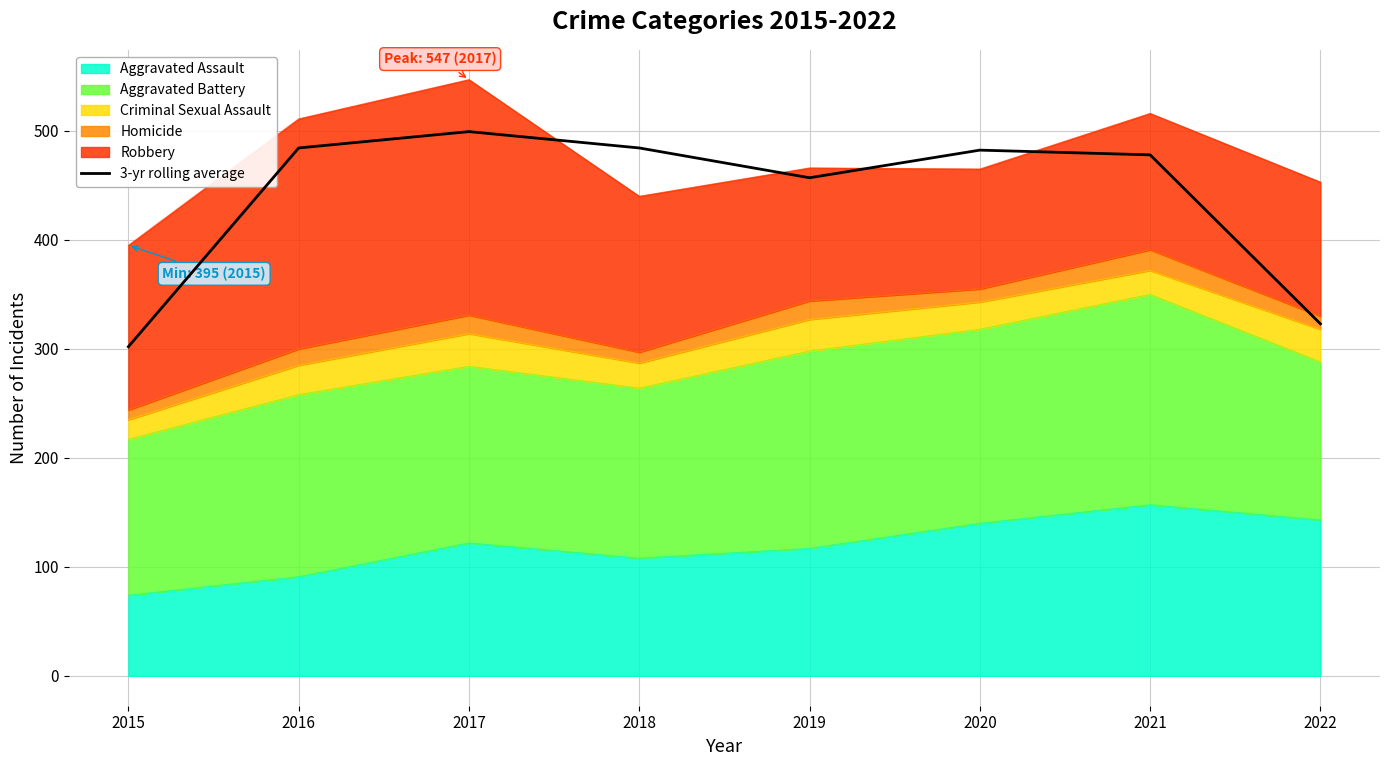

Where does the data first go above 482?

2016